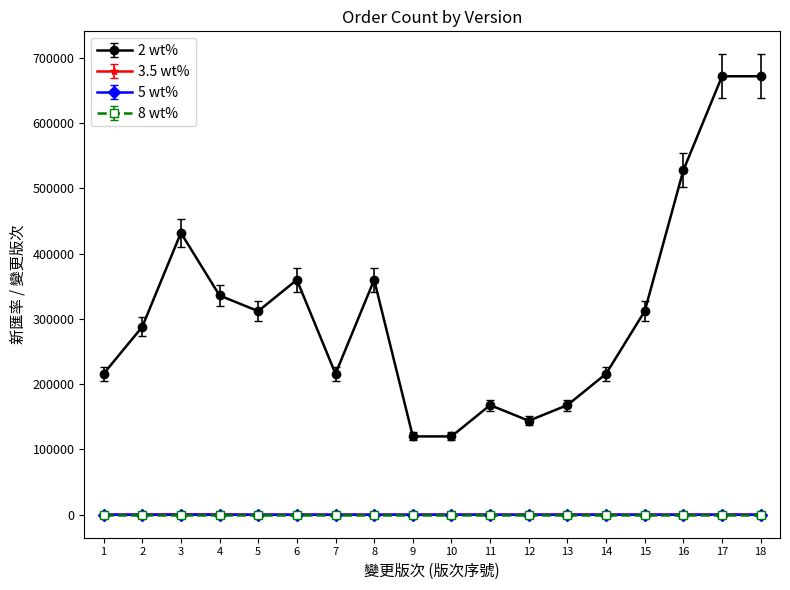

At how many categories does at least one series exceed 601787?

2